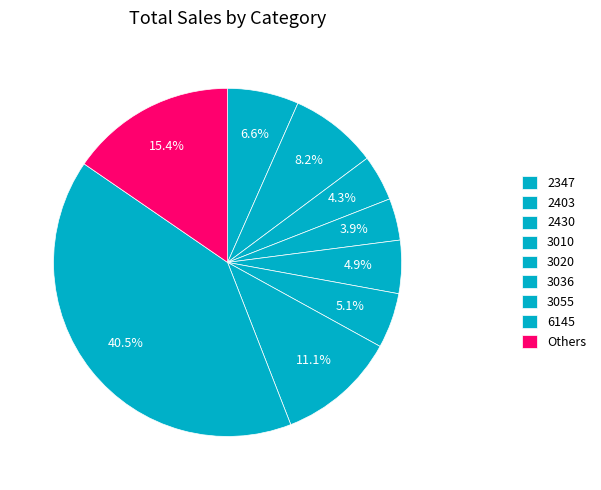

Is it true that 2347 is 7% of the pie?

True